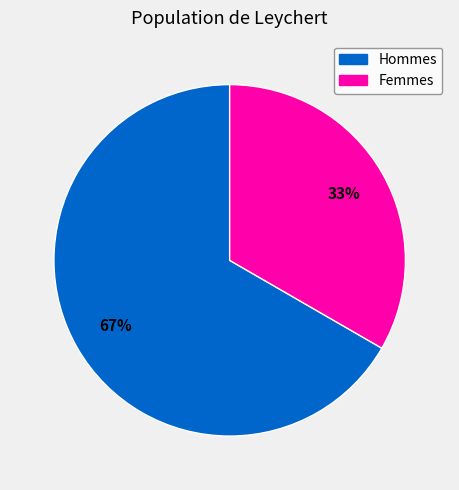

To the nearest percent, what is the average slice percentage?

50%